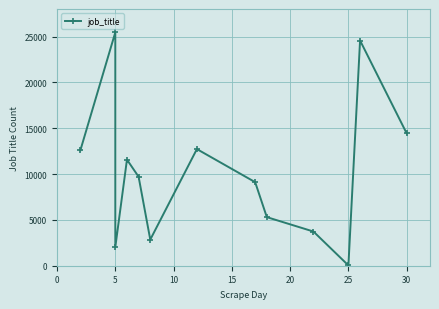

At which category does the chart reach its peak across all series?

5